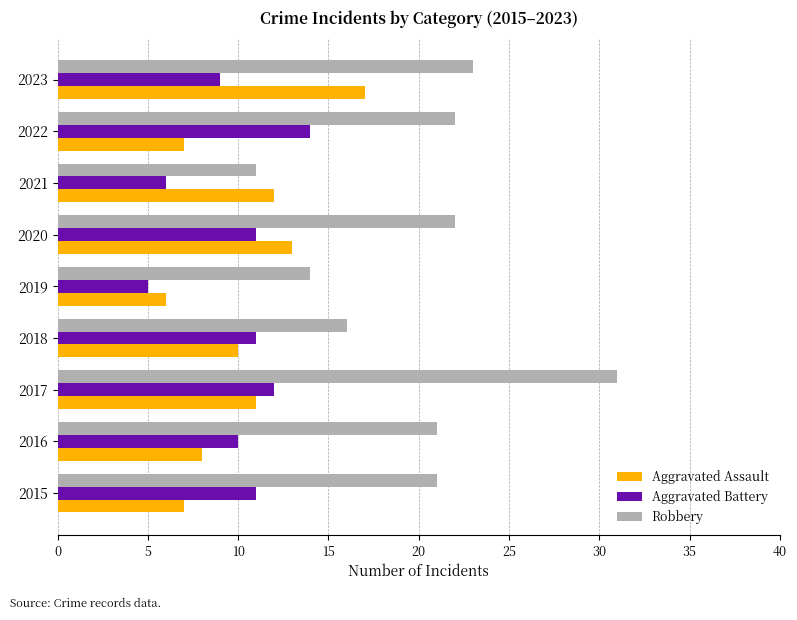

At 2020, list the series in order from largest to smallest.

Robbery, Aggravated Assault, Aggravated Battery